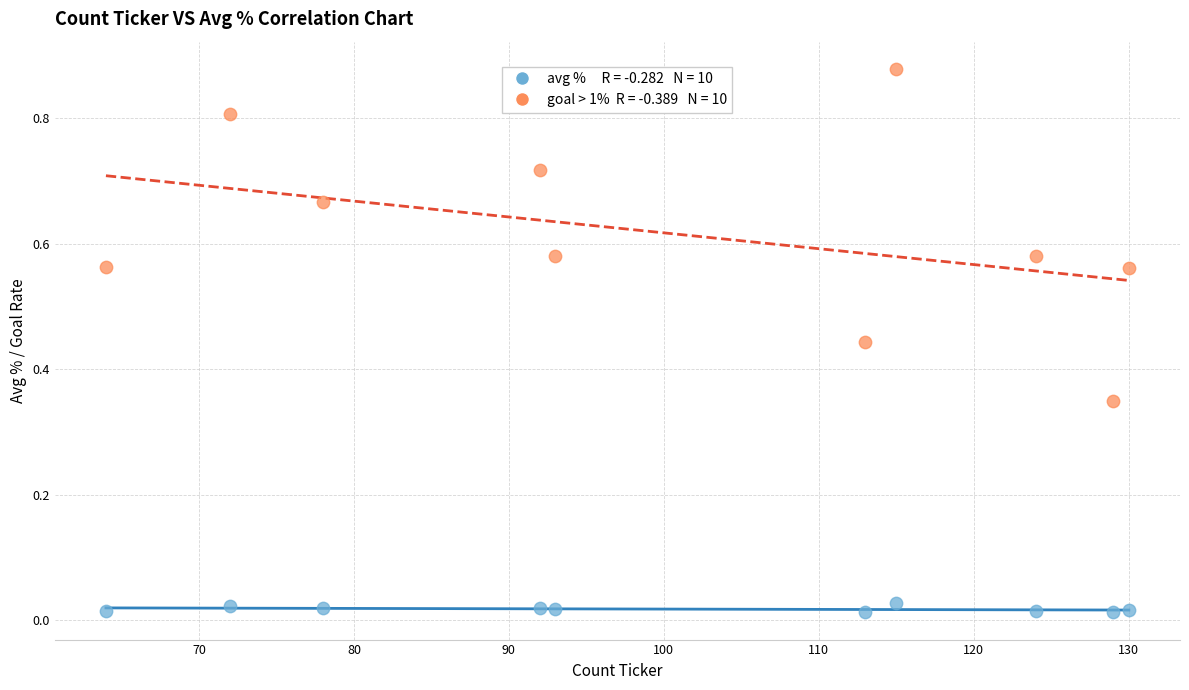

Across all data points, what is the range of X values (max minus min)?

66.0